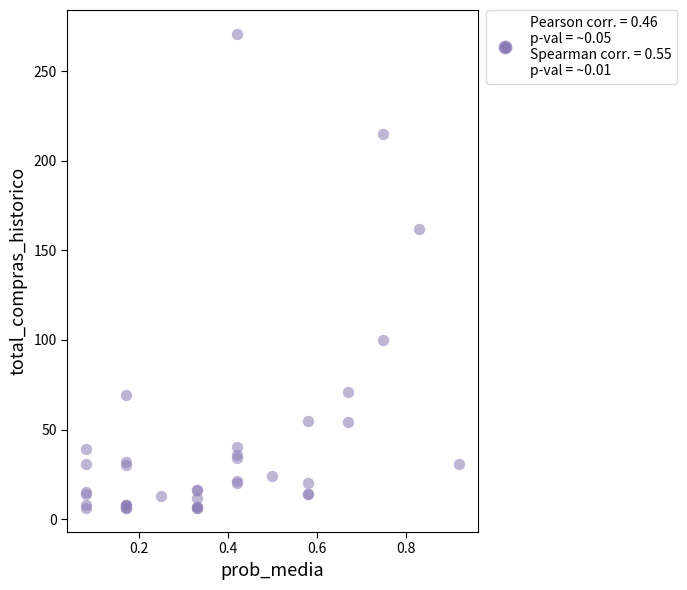

What Y value in the scatter plot is closest to 138?

162